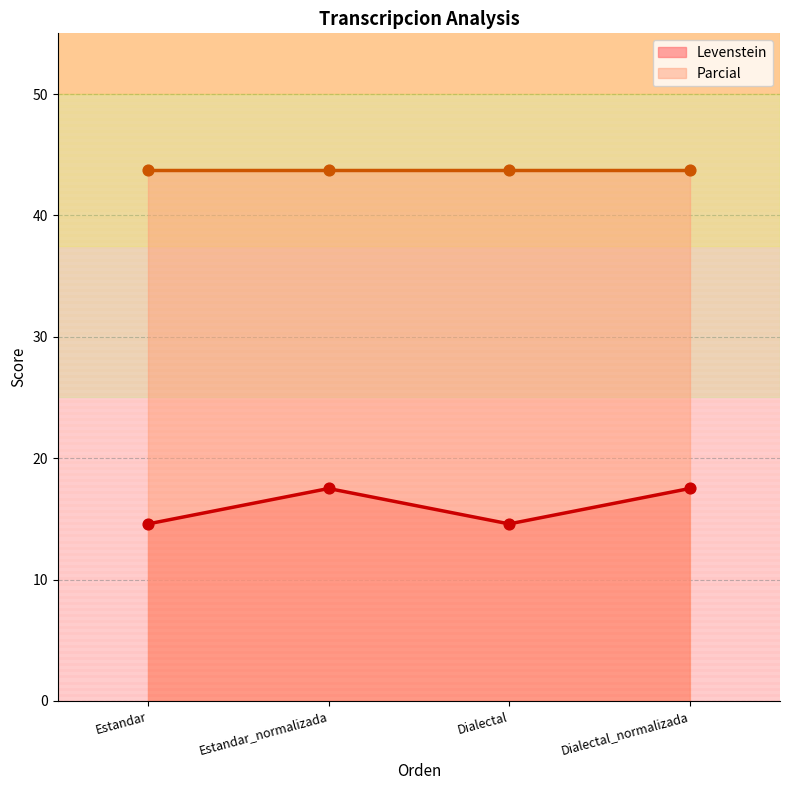

Between Estandar_normalizada and Dialectal_normalizada, which is larger?

Estandar_normalizada